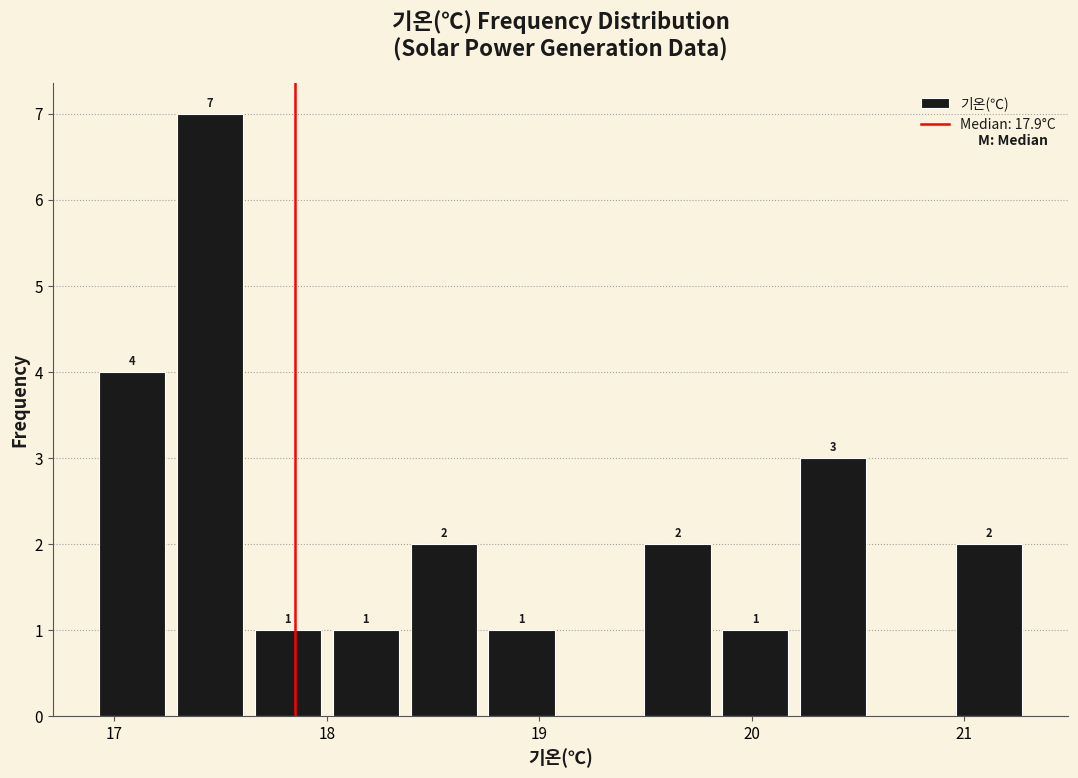

Read against the x-axis, roughly where is the centre of the tallest bar?

17.5